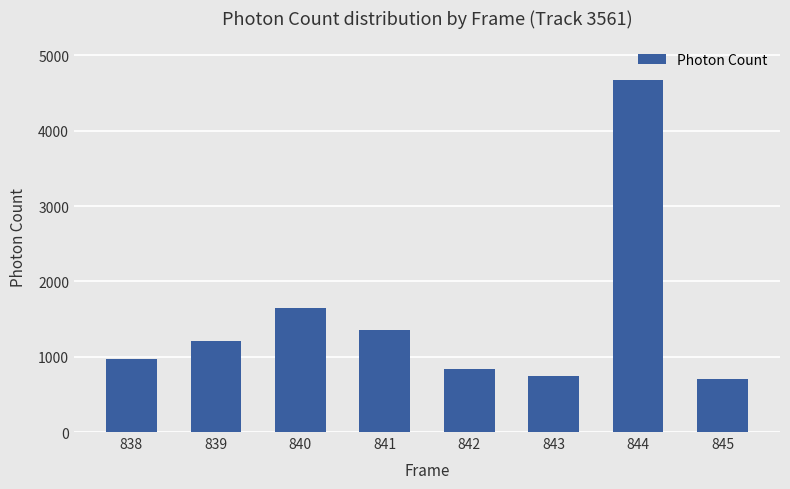

What is the sum of all values?

12137.0